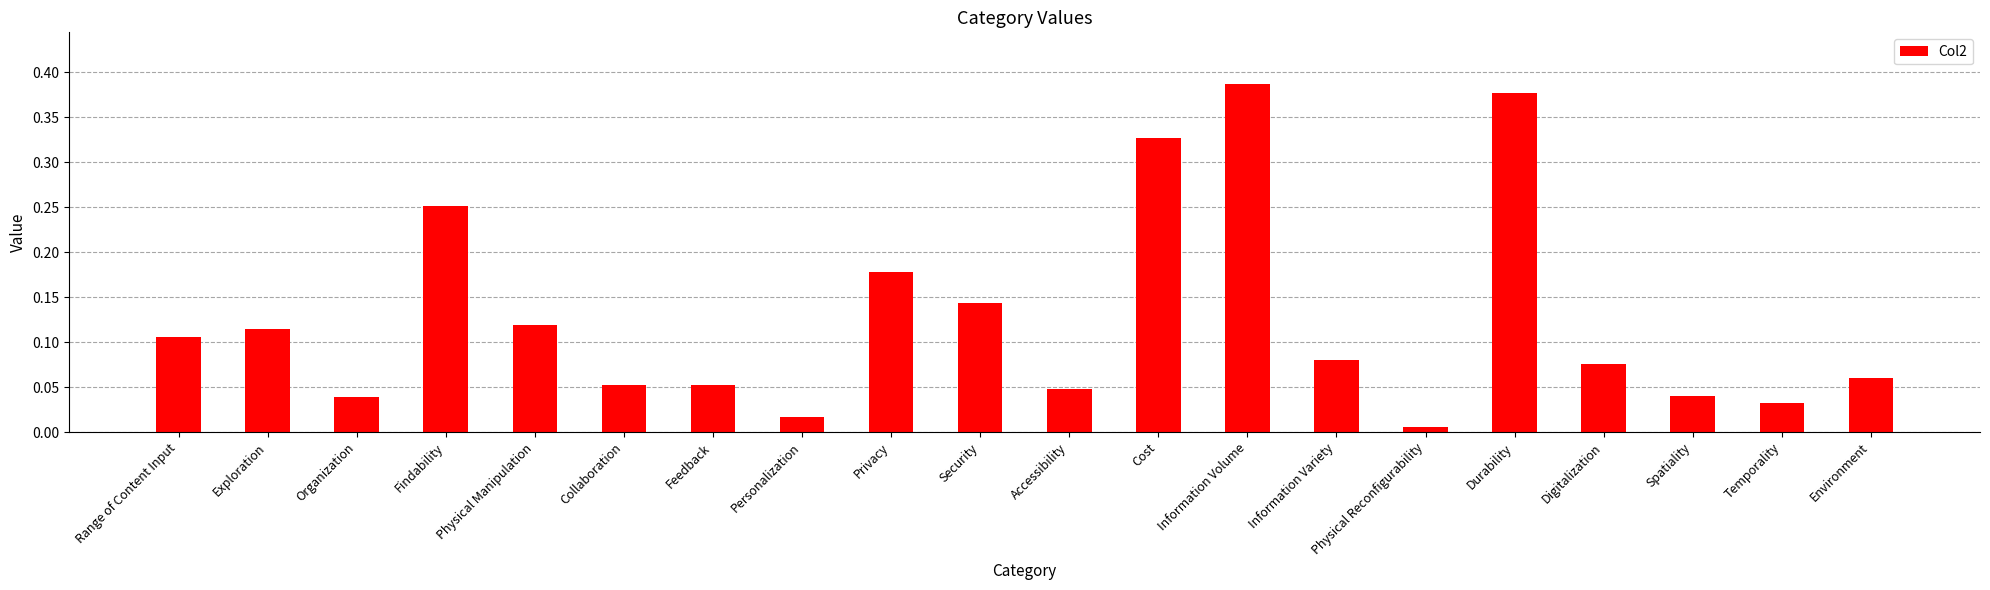

At which label is the value closest to 0?

Physical Reconfigurability